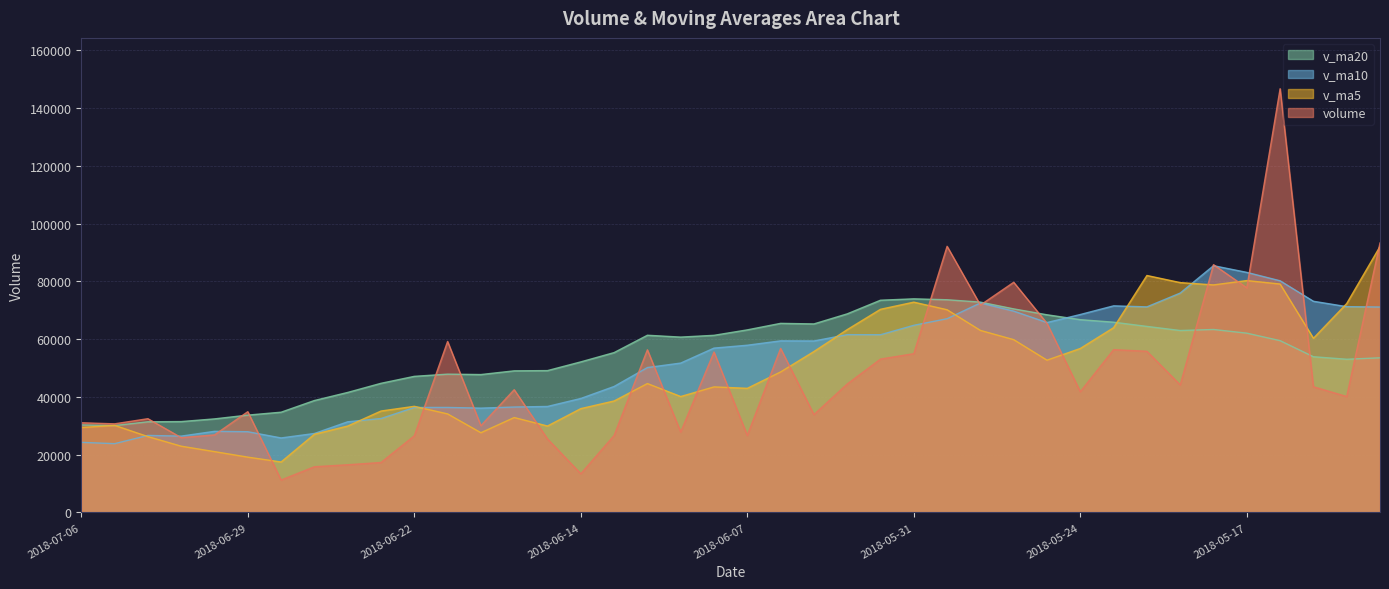

List the labels in order of v_ma5 value, largest first.

2018-05-11, 2018-05-22, 2018-05-17, 2018-05-21, 2018-05-16, 2018-05-18, 2018-05-31, 2018-05-14, 2018-06-01, 2018-05-30, 2018-05-23, 2018-06-04, 2018-05-29, 2018-05-15, 2018-05-28, 2018-05-24, 2018-06-05, 2018-05-25, 2018-06-06, 2018-06-12, 2018-06-08, 2018-06-07, 2018-06-11, 2018-06-13, 2018-06-22, 2018-06-14, 2018-06-25, 2018-06-21, 2018-06-19, 2018-07-05, 2018-06-15, 2018-06-26, 2018-07-06, 2018-06-20, 2018-06-27, 2018-07-04, 2018-07-03, 2018-07-02, 2018-06-29, 2018-06-28